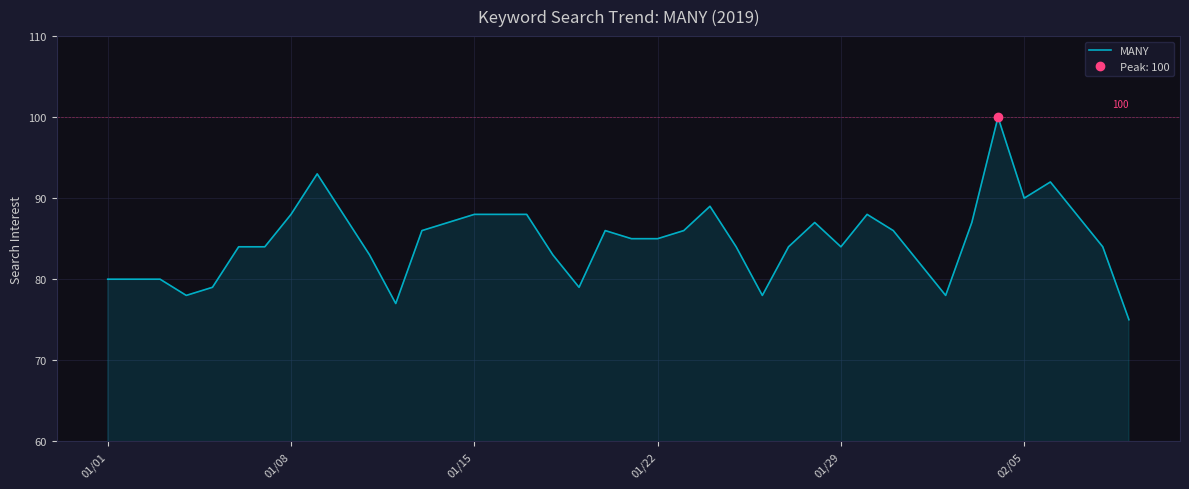

The MANY series shows 88 at 01/15. True or false?

True